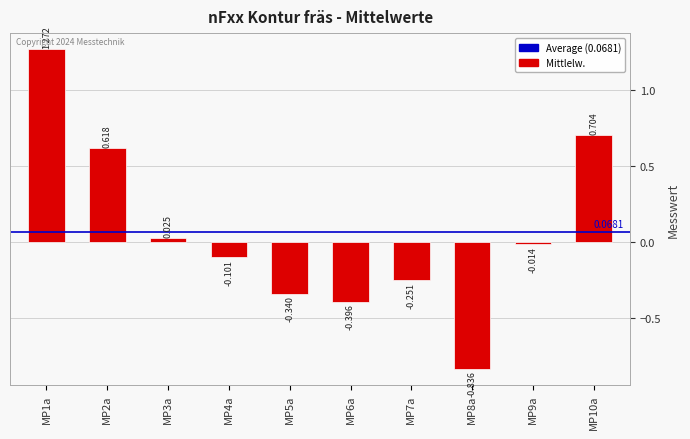

Reading left to right, list all the values displayed in this chart.

1.3	0.6	0.0	-0.1	-0.3	-0.4	-0.3	-0.8	-0.0	0.7